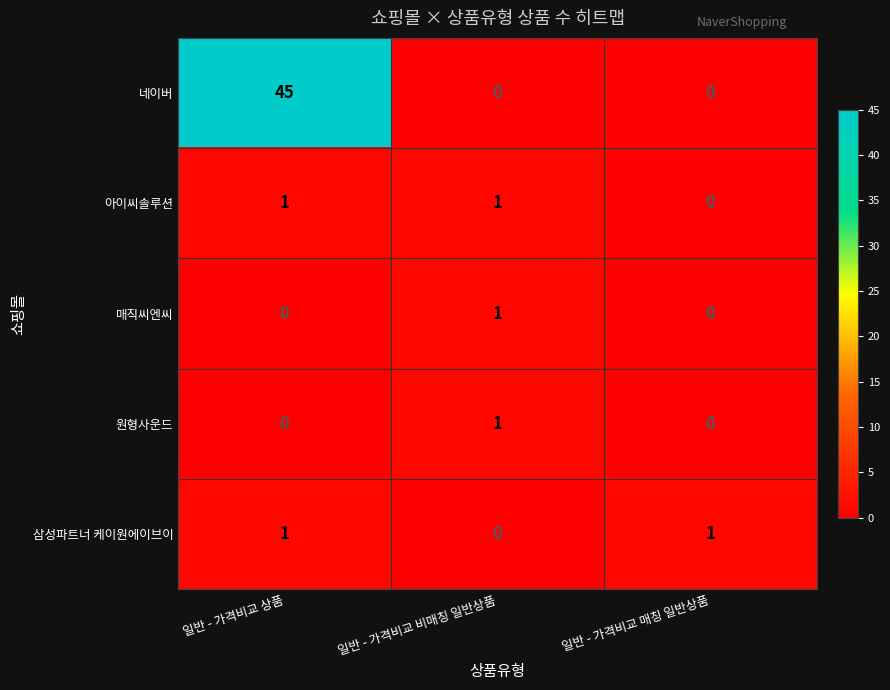

How many 원형사운드 values are between 0 and 1?

3